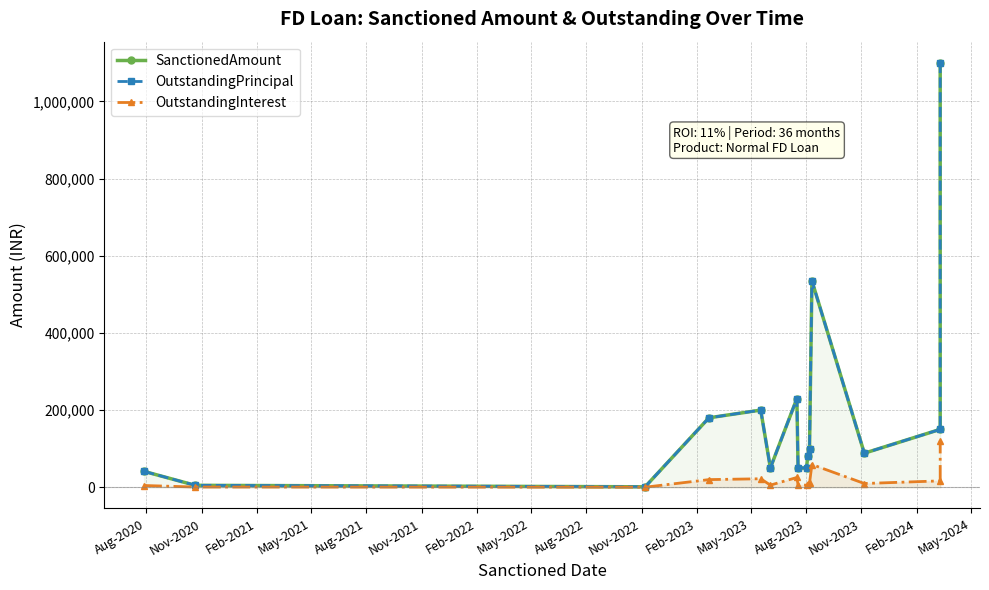

Does the chart display data point markers on the line(s)?

Yes